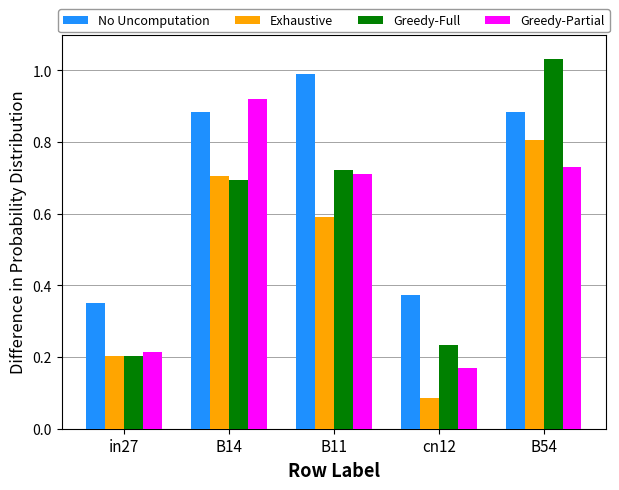

List the labels in order of Greedy-Full value, smallest first.

in27, cn12, B14, B11, B54